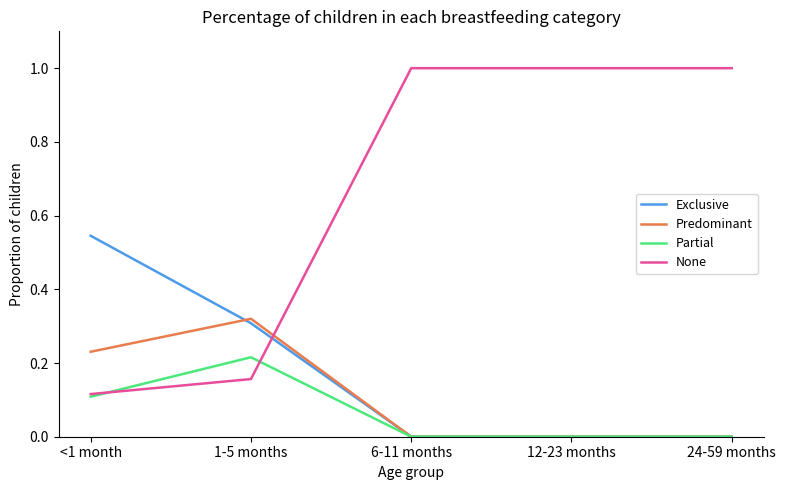

Which series ends up on top after the final intersection of None and Predominant?

None